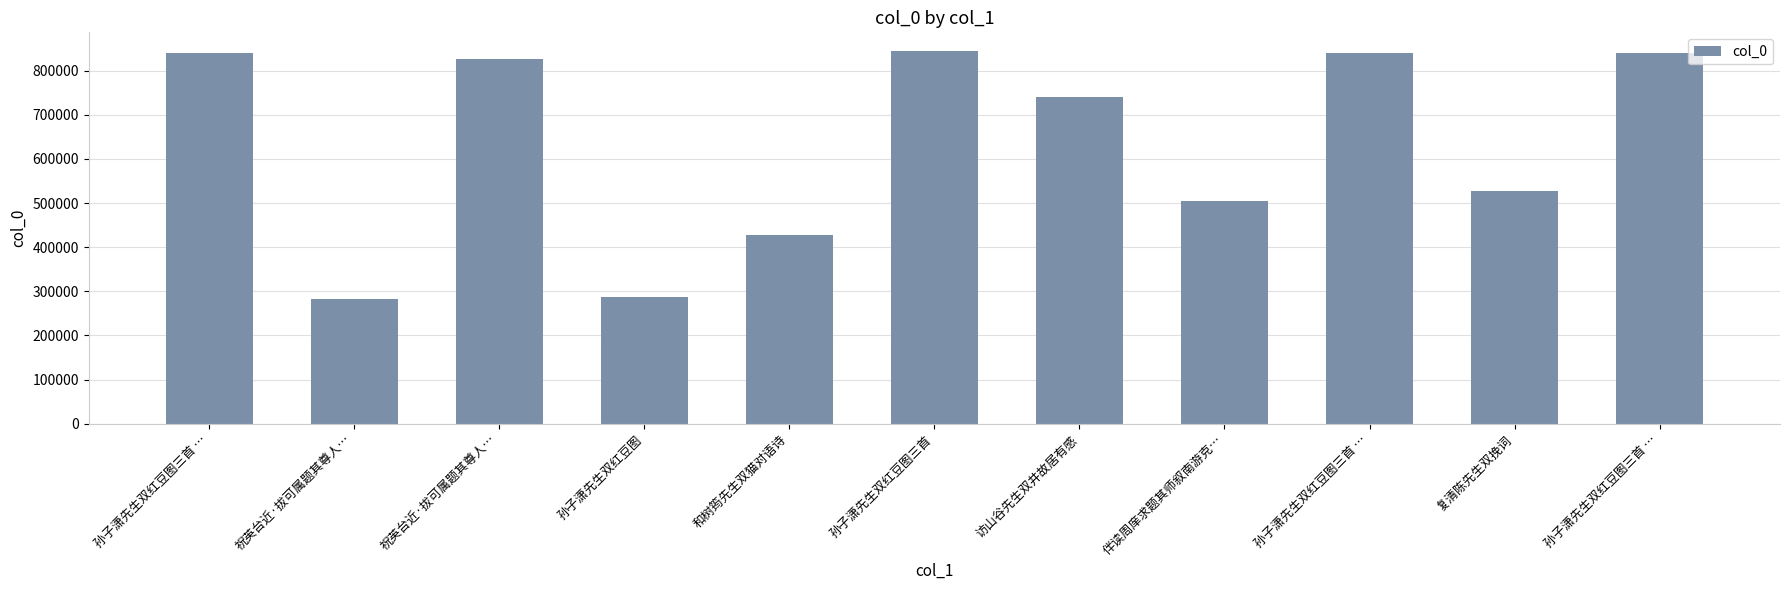

List the labels in order of value, smallest first.

祝英台近·拔可属题其尊人…, 孙子潇先生双红豆图, 和树筠先生双猫对语诗, 伴读周庠求题其师叙南游克…, 复清陈先生双挽词, 访山谷先生双井故居有感, 祝英台近·拔可属题其尊人…, 孙子潇先生双红豆图三首 …, 孙子潇先生双红豆图三首 …, 孙子潇先生双红豆图三首 …, 孙子潇先生双红豆图三首